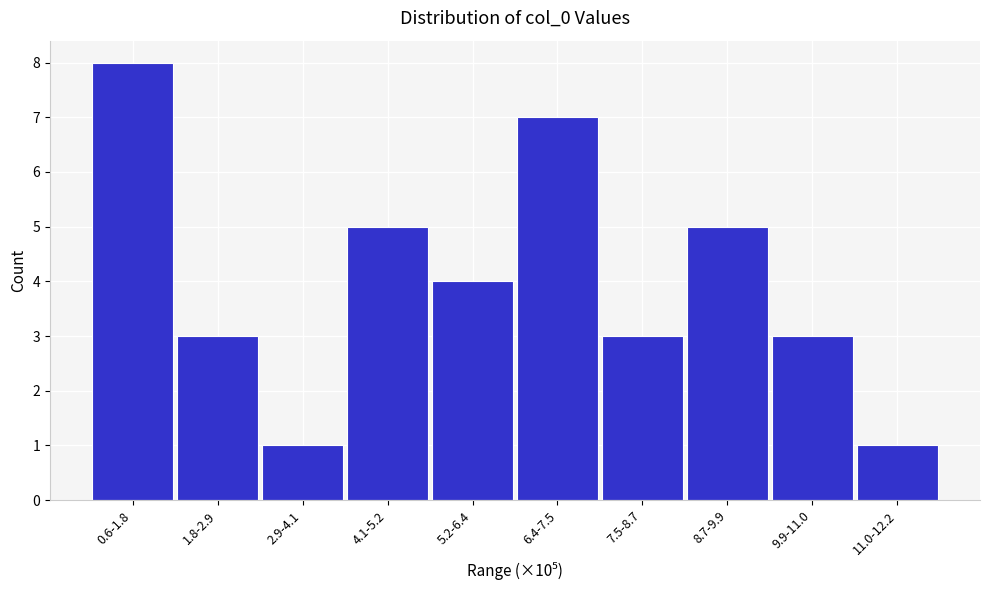

Reading left to right, list all the values displayed in this chart.

0.6-1.8=8	1.8-2.9=3	2.9-4.1=1	4.1-5.2=5	5.2-6.4=4	6.4-7.5=7	7.5-8.7=3	8.7-9.9=5	9.9-11.0=3	11.0-12.2=1